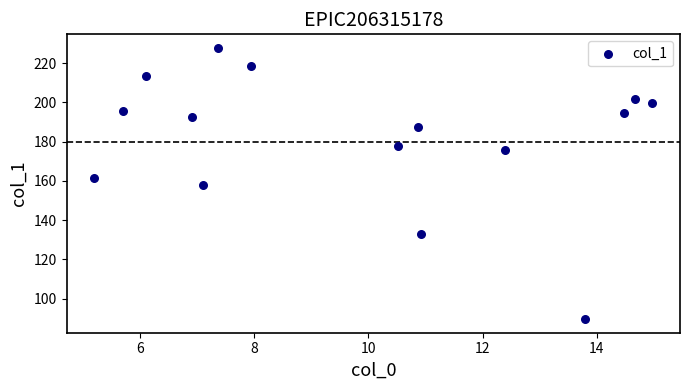

What is the range of X values (max minus min)?

9.8